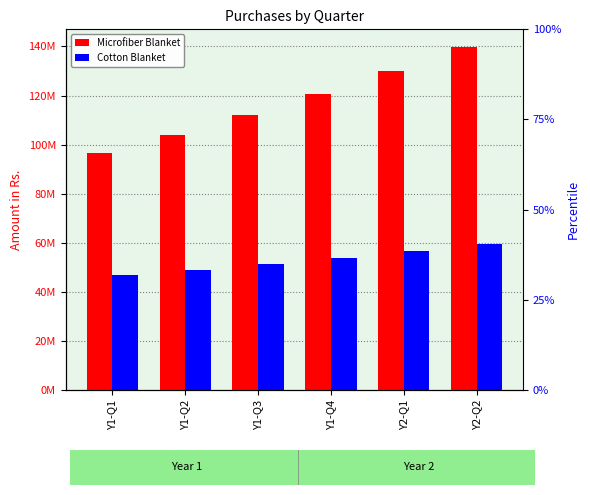

List the series in order of their peak value, highest first.

Microfiber Blanket, Cotton Blanket